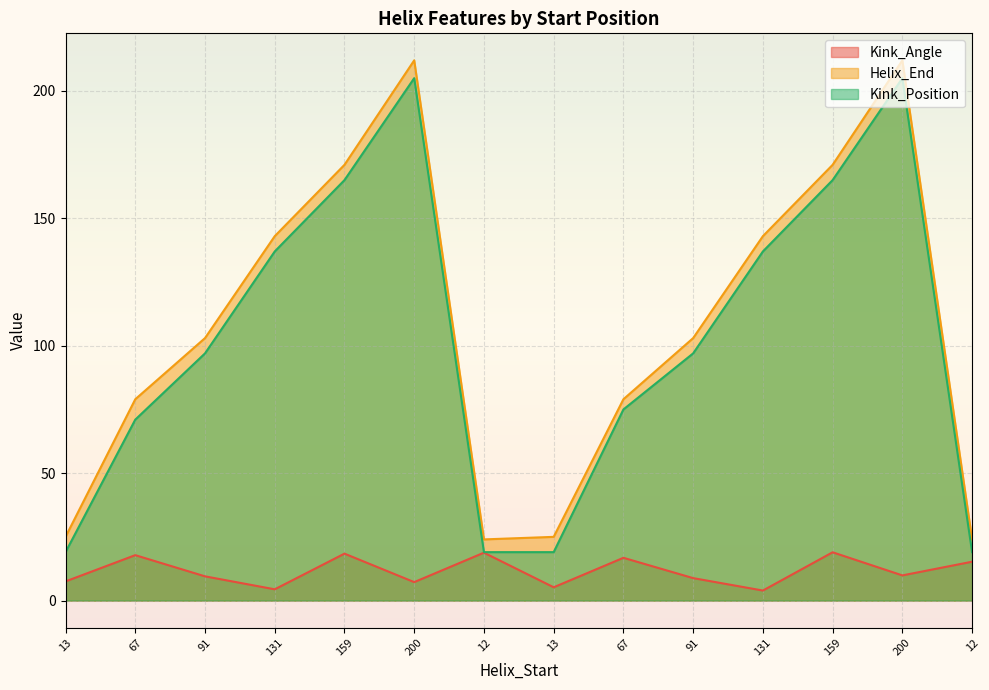

At which label is Kink_Angle closest to 11?

200